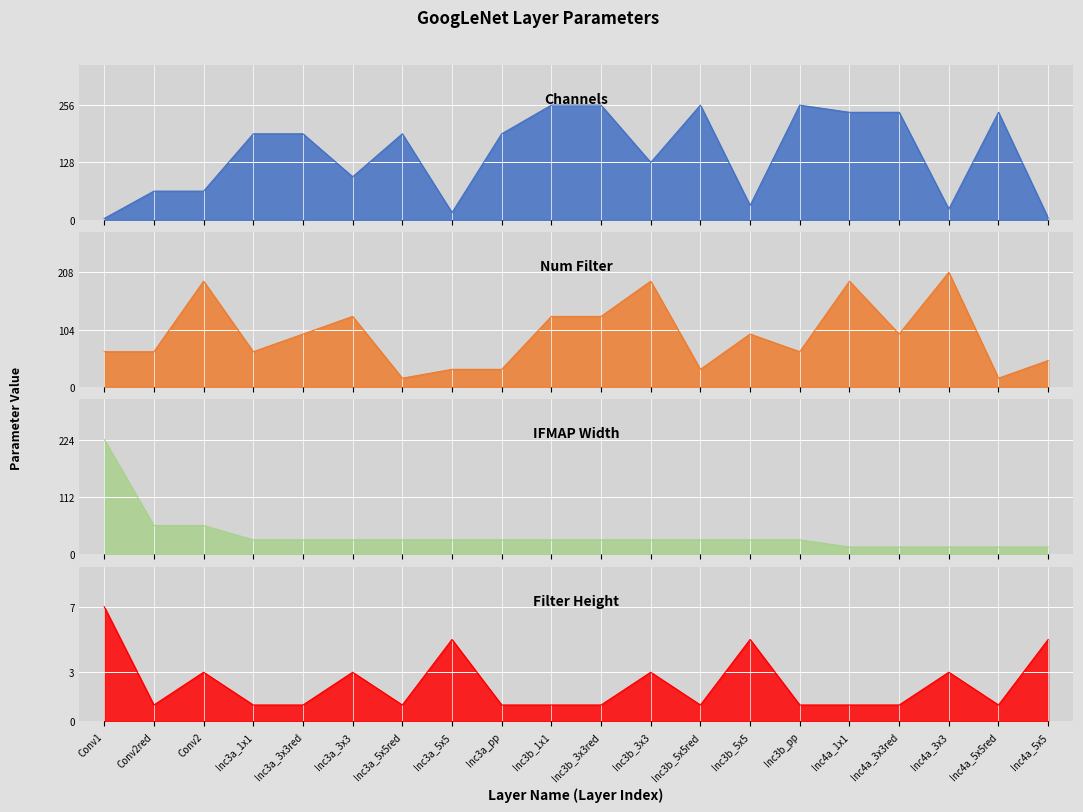

What is the smallest value displayed?

1